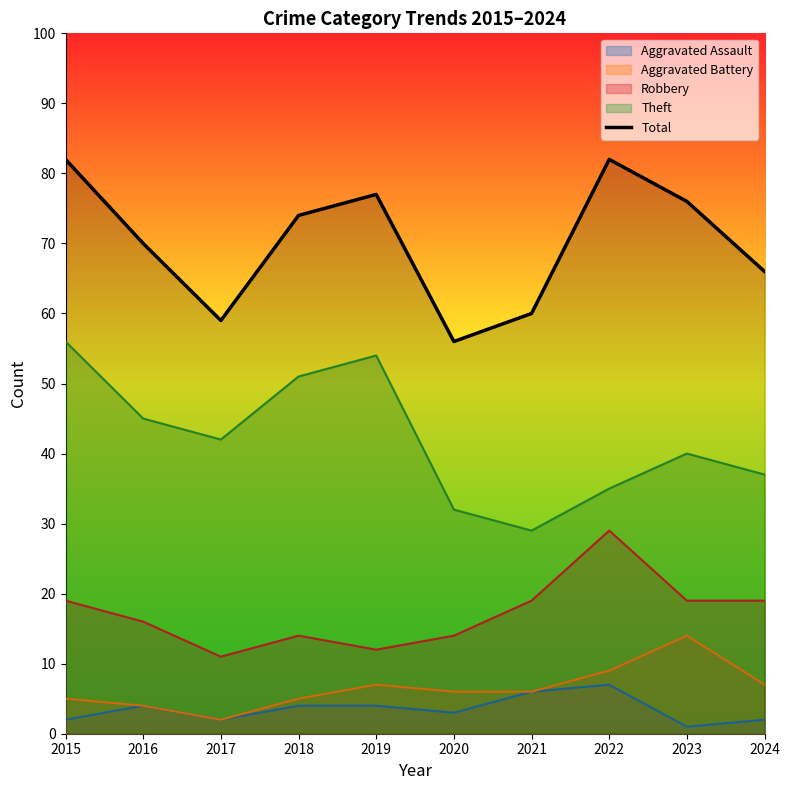

Rank the categories by value from highest to lowest.

2015, 2022, 2019, 2023, 2018, 2016, 2024, 2021, 2017, 2020